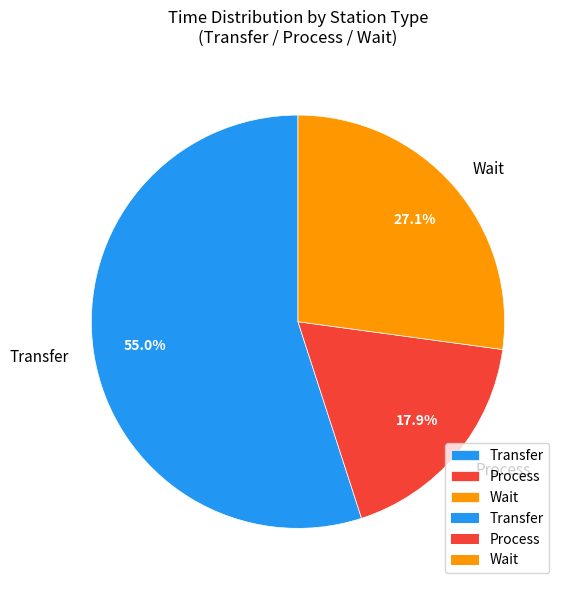

Is there a majority slice in this chart?

Yes